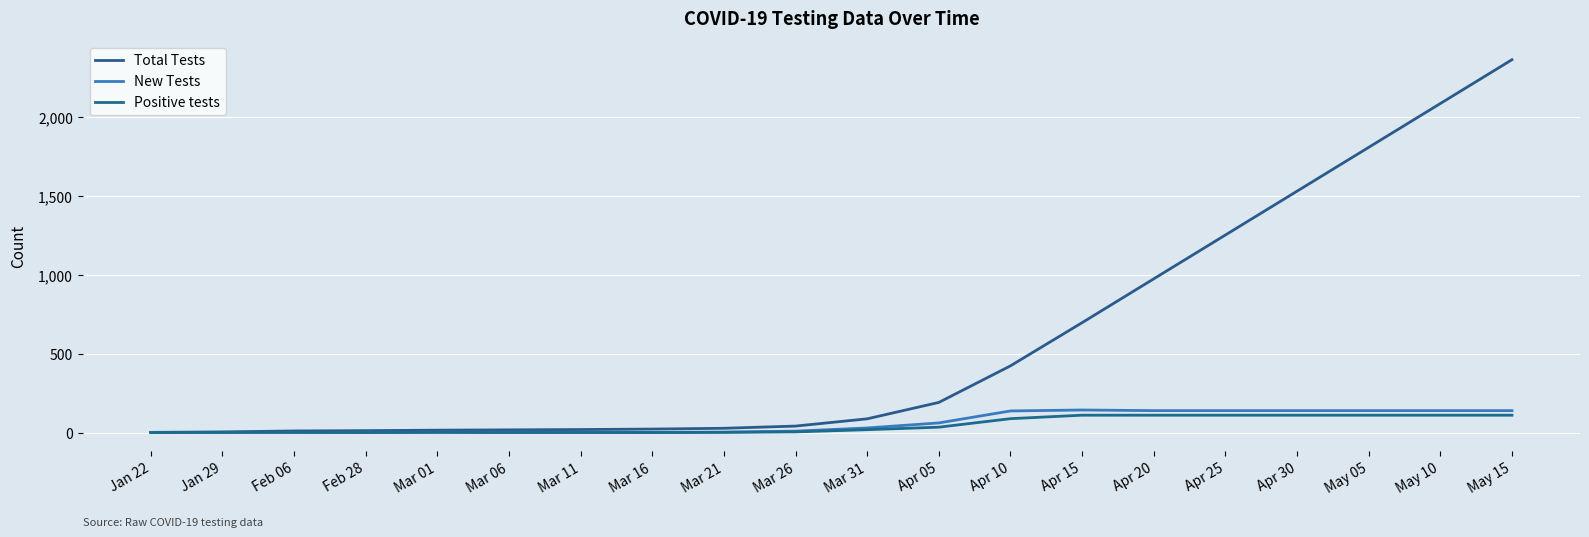

Does the chart display data point markers on the line(s)?

No